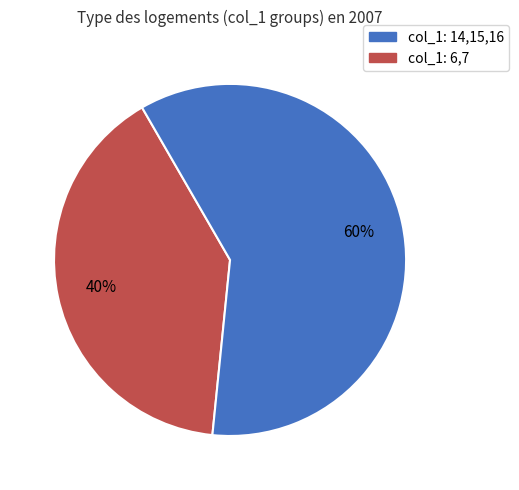

Does any single category account for the majority?

Yes